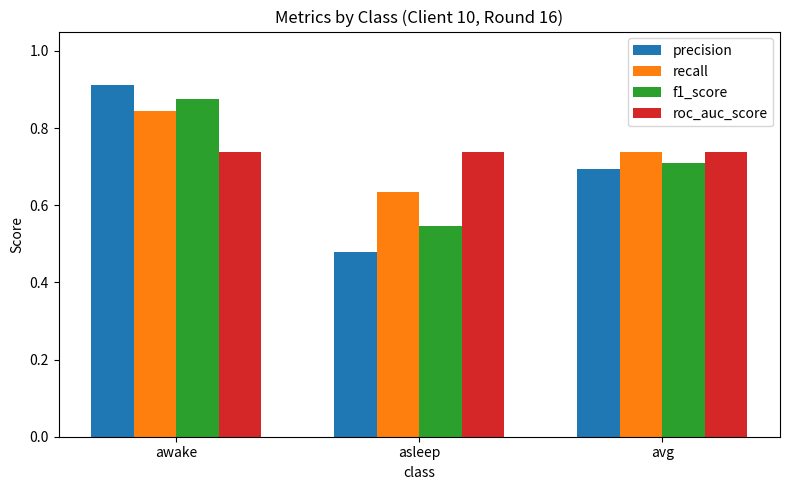

What is the total value across all series at asleep?

2.4